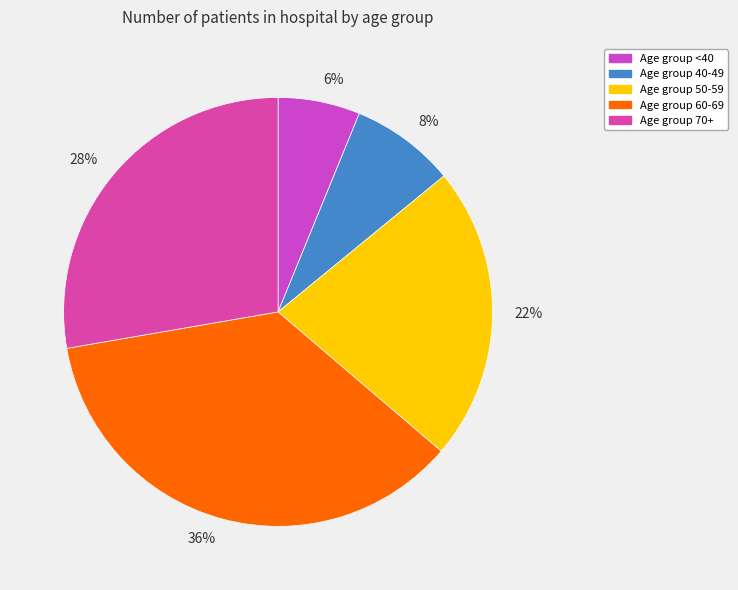

Does any single category account for the majority?

No